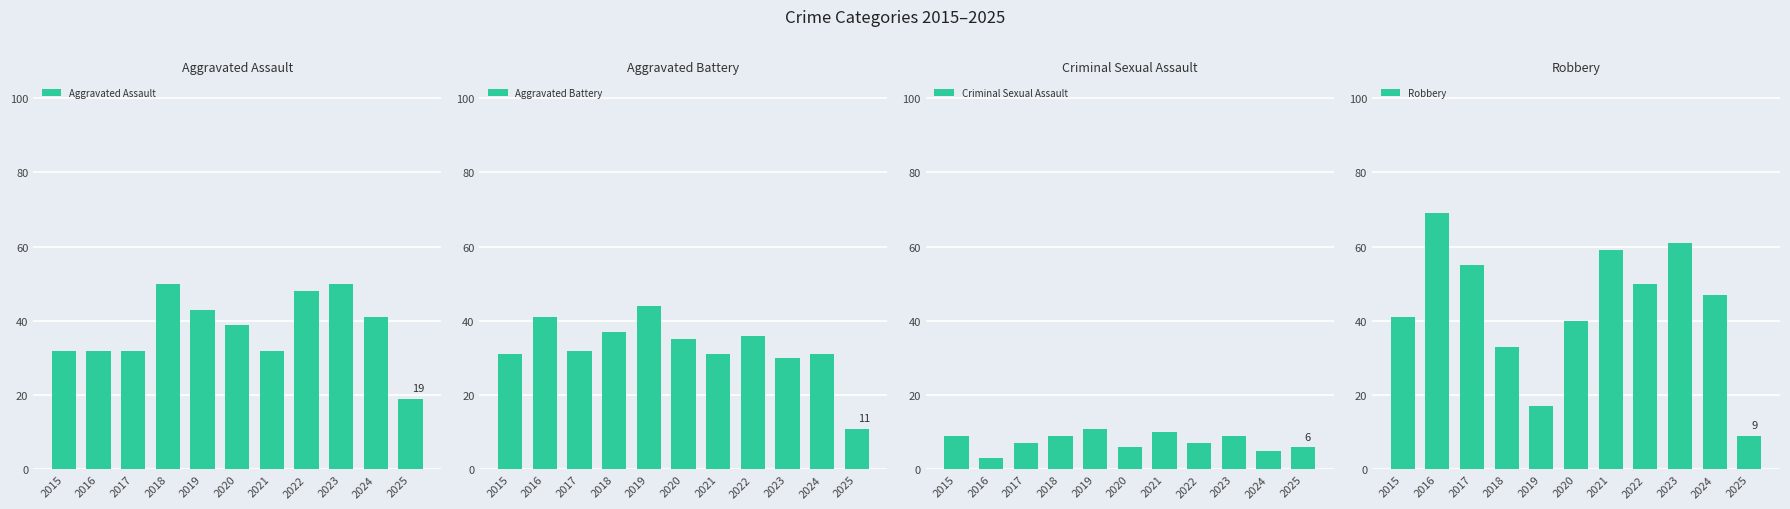

Which series has the widest spread of values?

Robbery